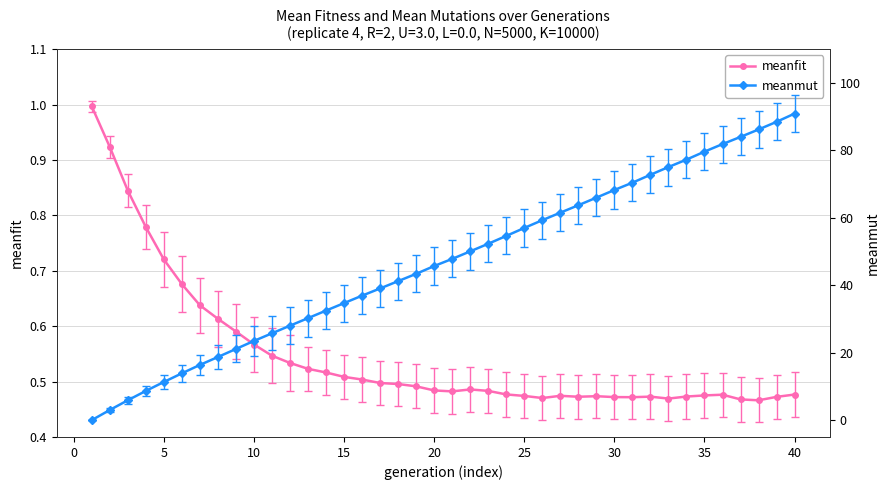

The value of meanfit at 35 is 0.7. True or false?

False